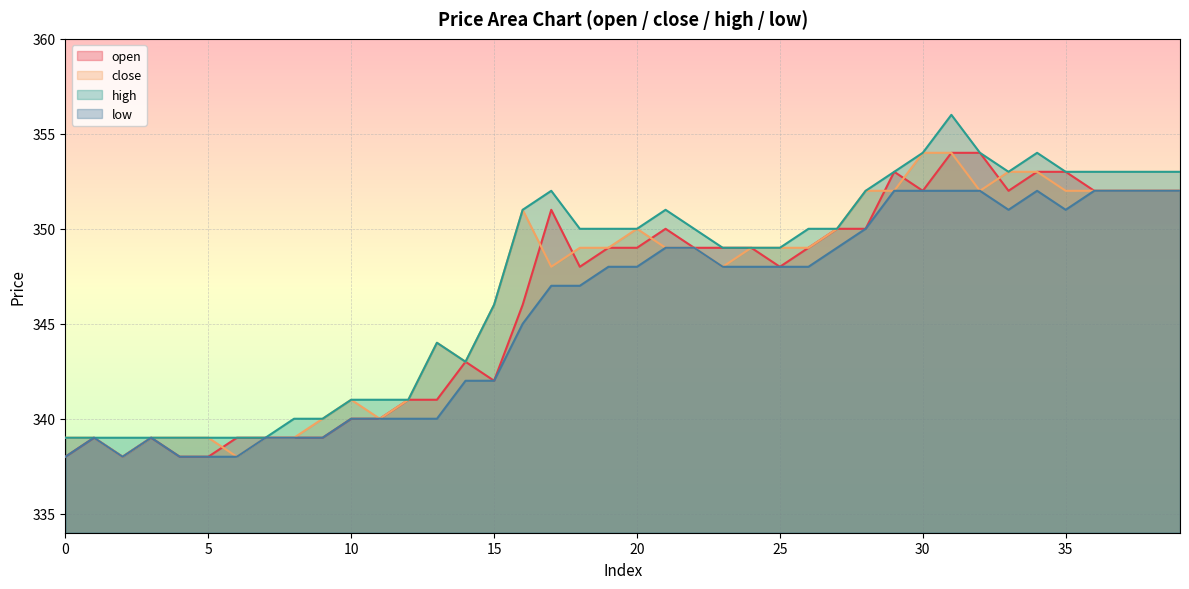

True or false: low and close intersect in this chart.

False